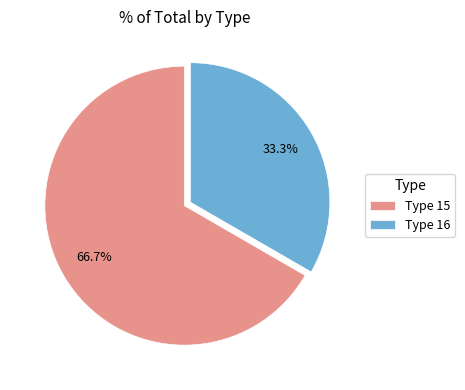

Which has a higher value, Type 15 or Type 16?

Type 15